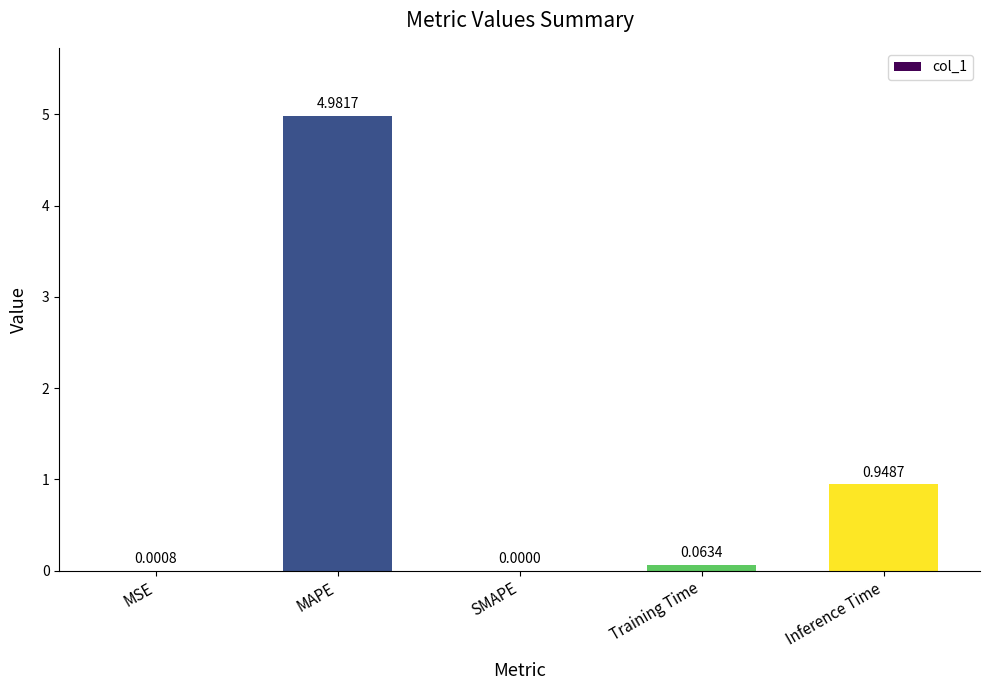

What is the sum of the values at Training Time and MAPE?

5.0